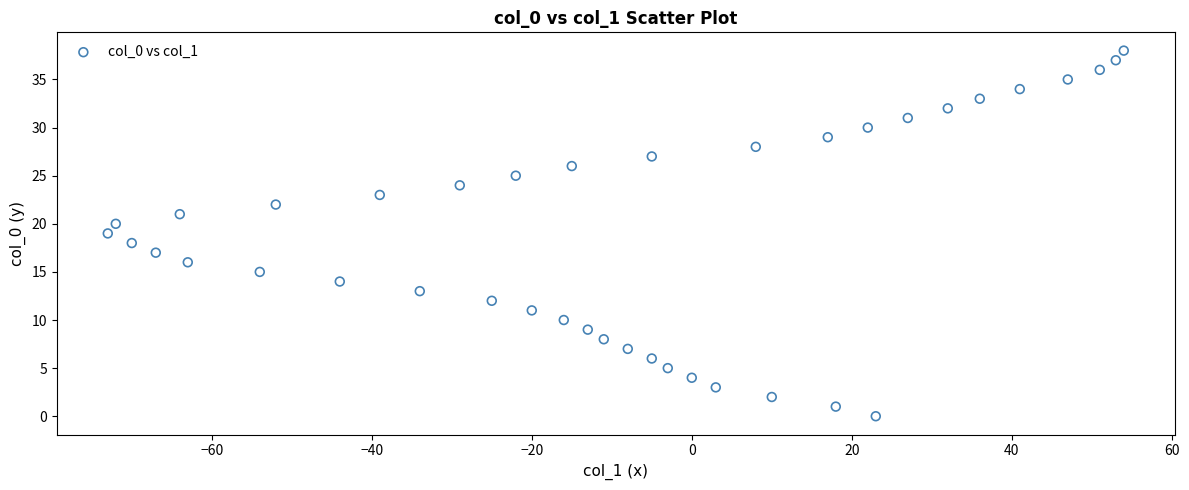

What is the range of X values (max minus min)?

127